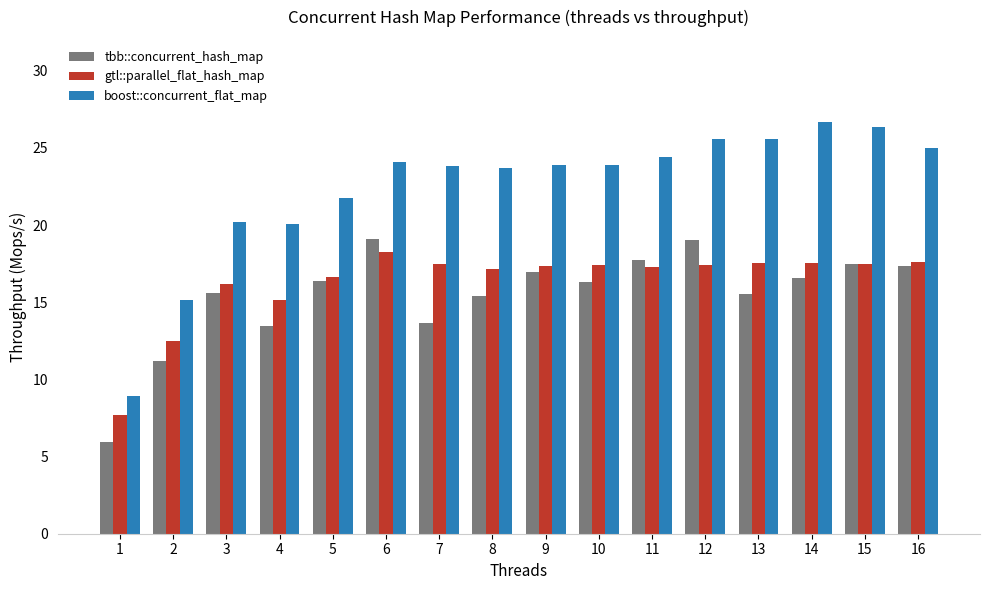

Rank the series by their maximum value, from highest to lowest.

boost::concurrent_flat_map, tbb::concurrent_hash_map, gtl::parallel_flat_hash_map